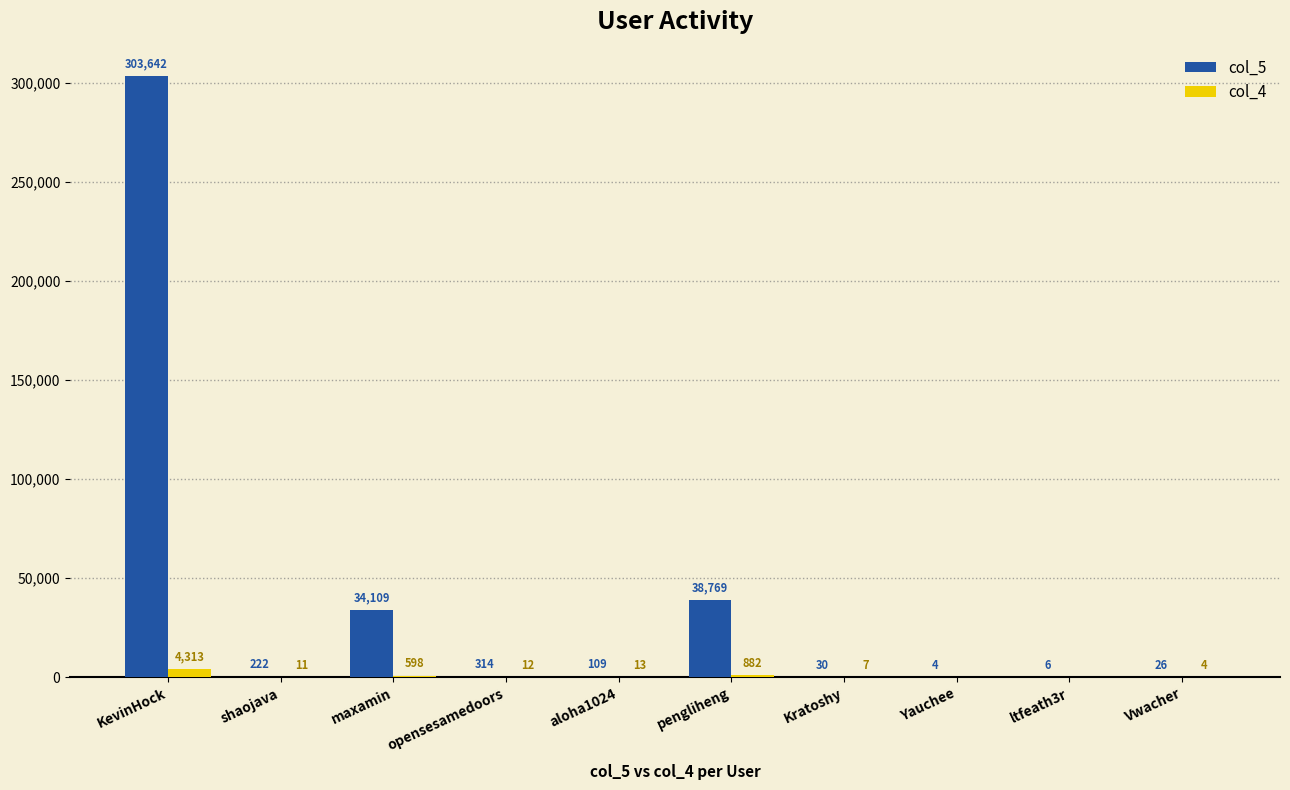

At which label is col_4 closest to 2156?

pengliheng